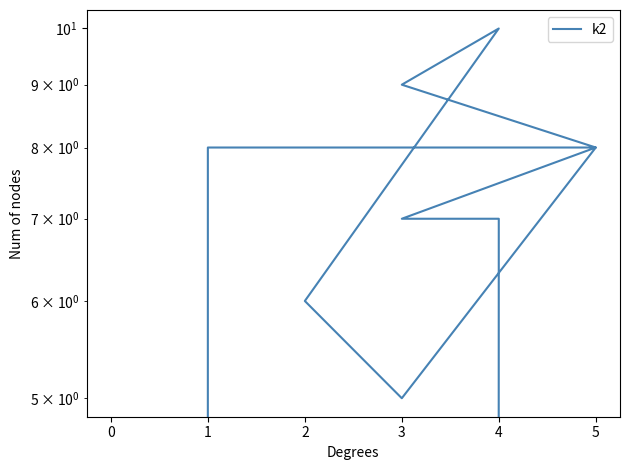

The value at 5 is 14. True or false?

False